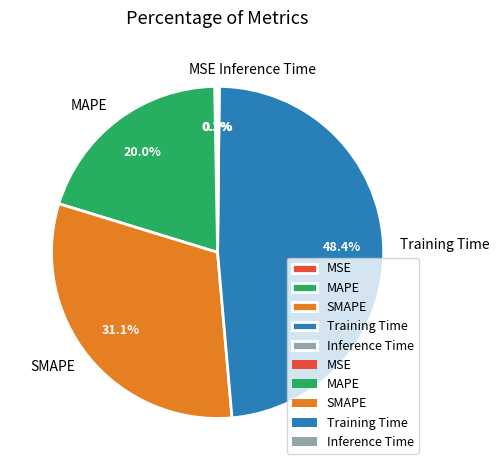

The MAPE slice represents 15% of the pie. True or false?

False